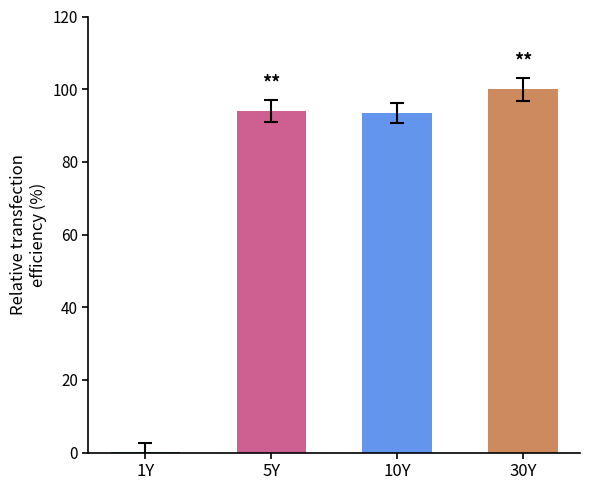

Approximately how many times larger is the value at 10Y compared to 5Y?

1.0